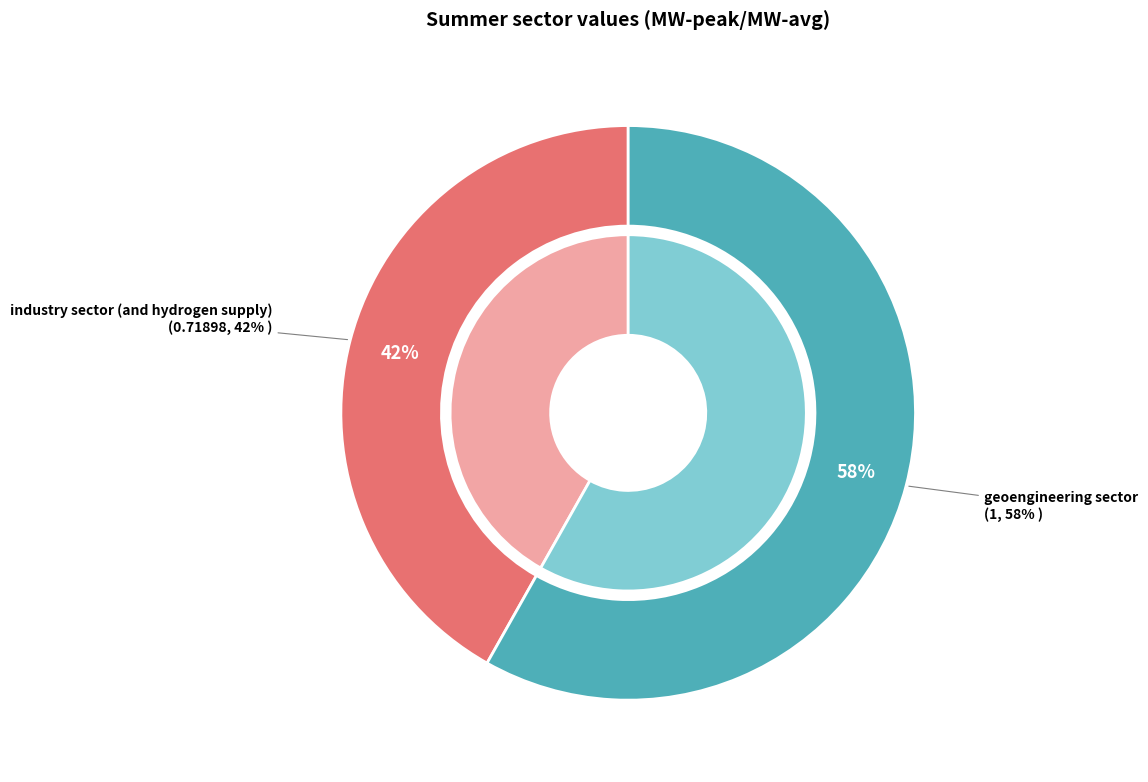

How many segments does this pie chart have?

2